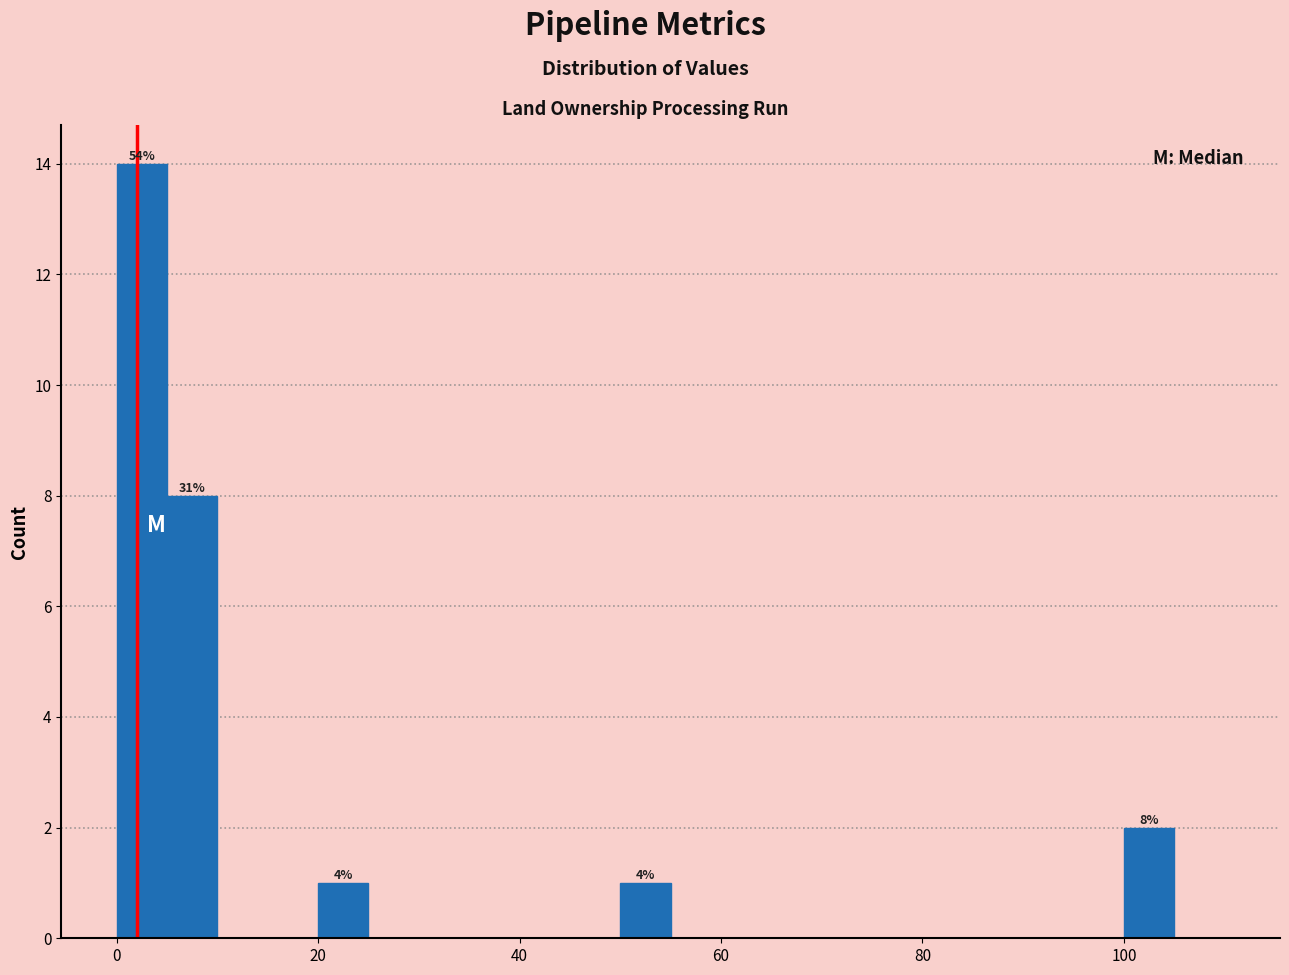

Around what value on the x-axis is the tallest bar? Give the approximate position of its centre, as read against the axis.

2